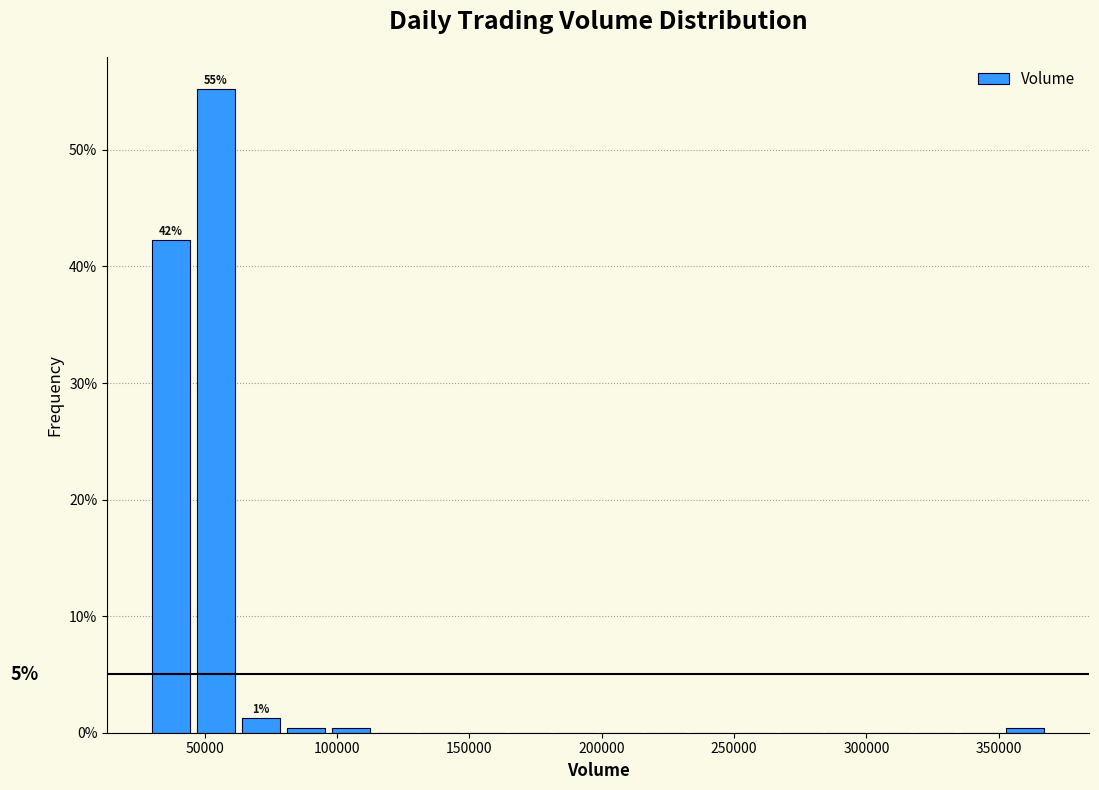

Read against the x-axis, roughly where is the centre of the tallest bar?

55000